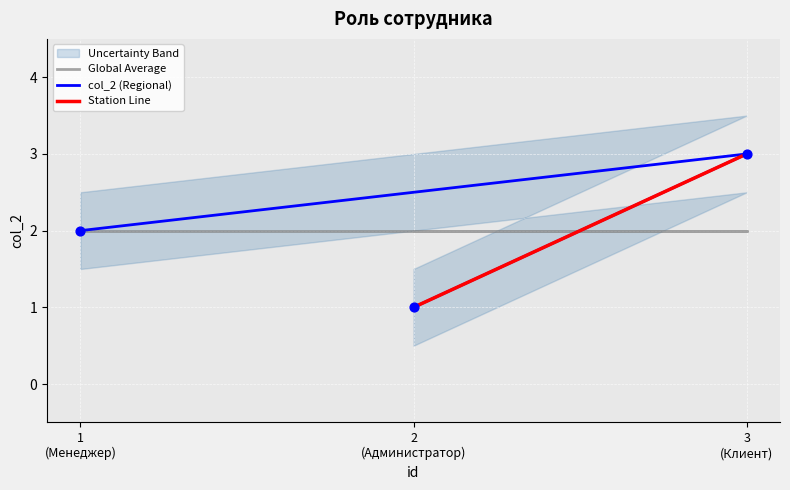

Between 2 (Администратор) and 3 (Клиент), which is larger?

3 (Клиент)